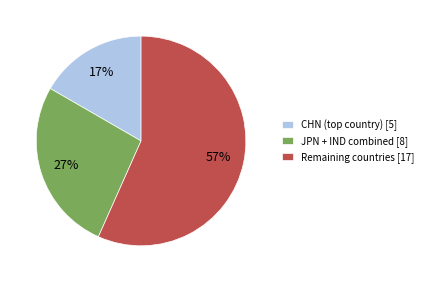

How many slices are in this pie chart?

3